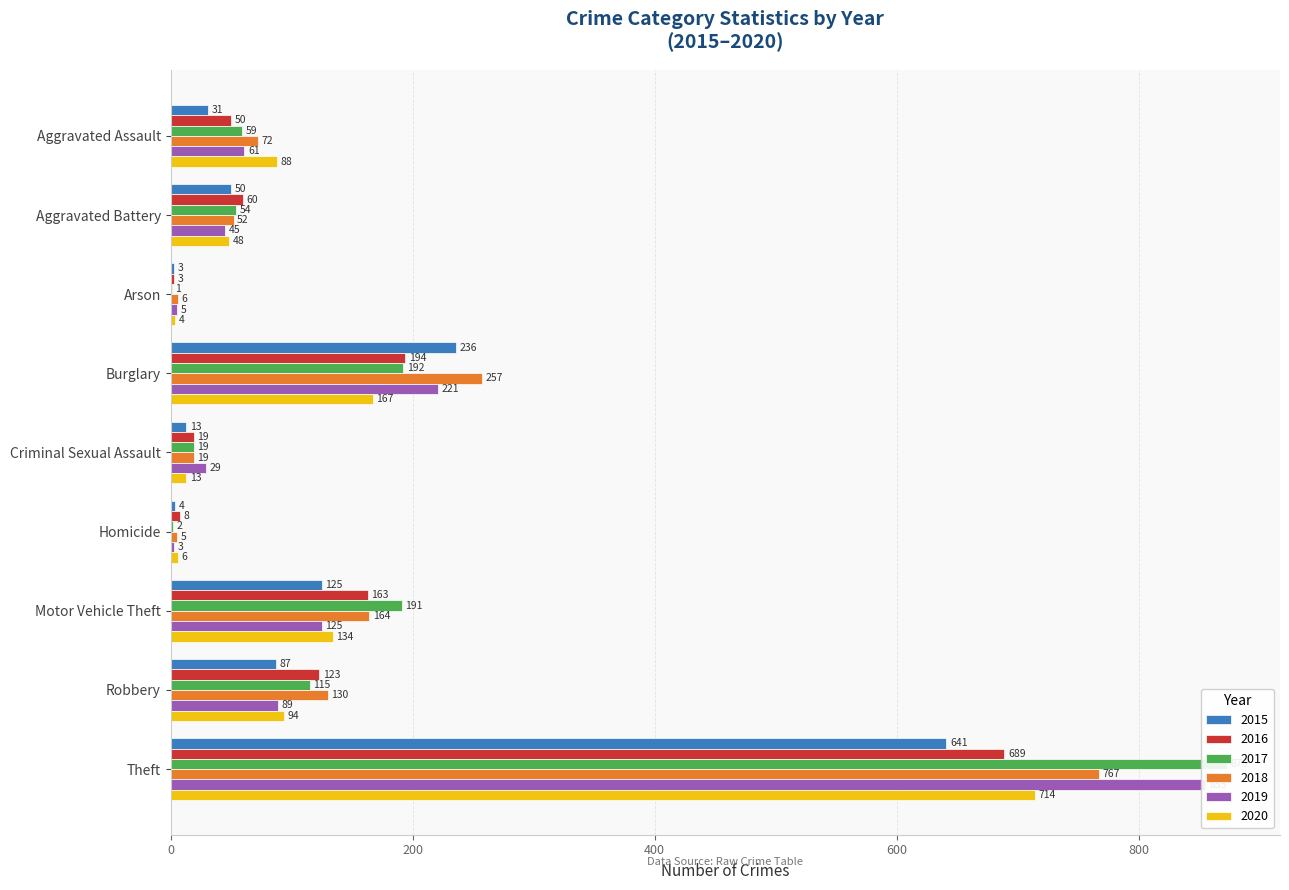

Is the value of 2020 at Arson greater than the value of 2018 at Theft?

No